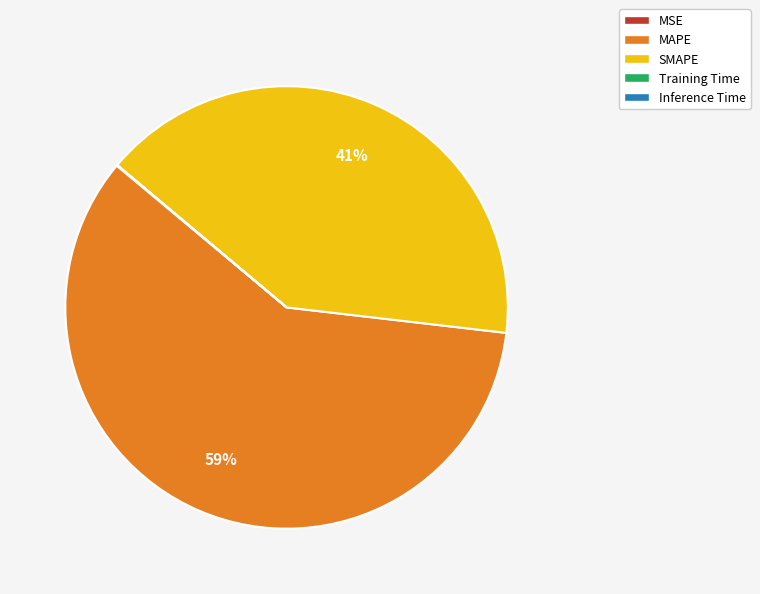

Is there a majority slice in this chart?

Yes